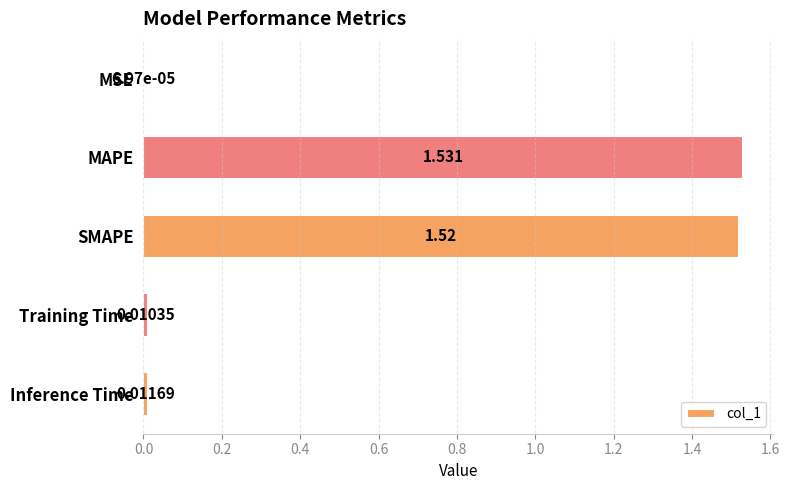

Which label corresponds to the largest value in the chart?

MAPE